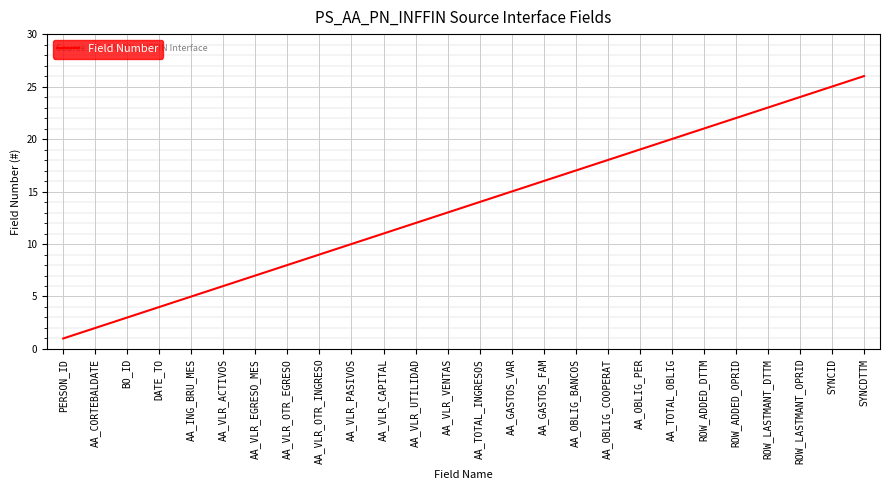

Reading left to right, what are all the values shown in this chart?

1	2	3	4	5	6	7	8	9	10	11	12	13	14	15	16	17	18	19	20	21	22	23	24	25	26